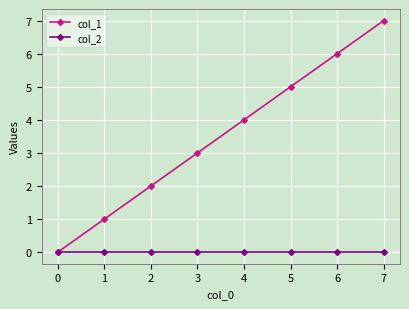

List the series in order of their peak value, highest first.

col_1, col_2